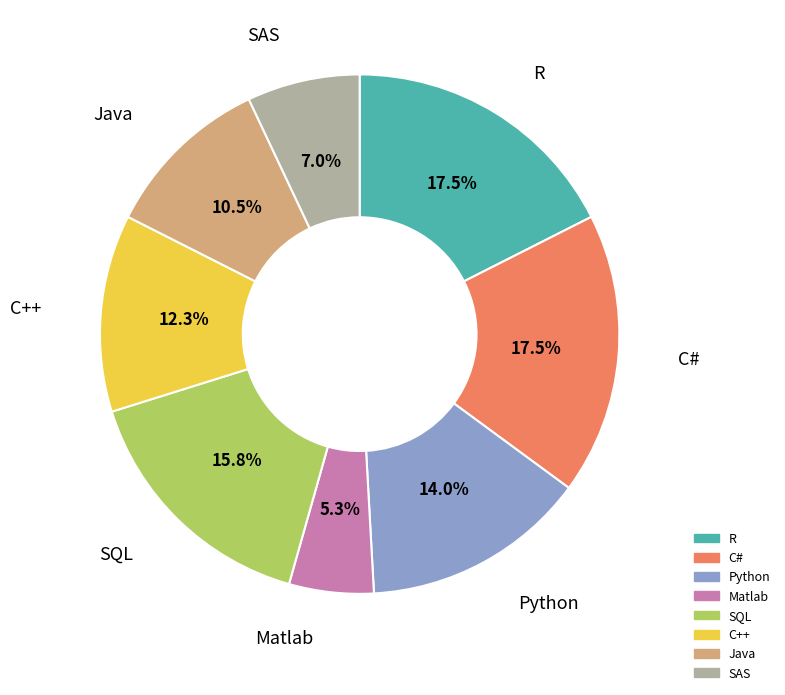

Does any single category account for the majority?

No